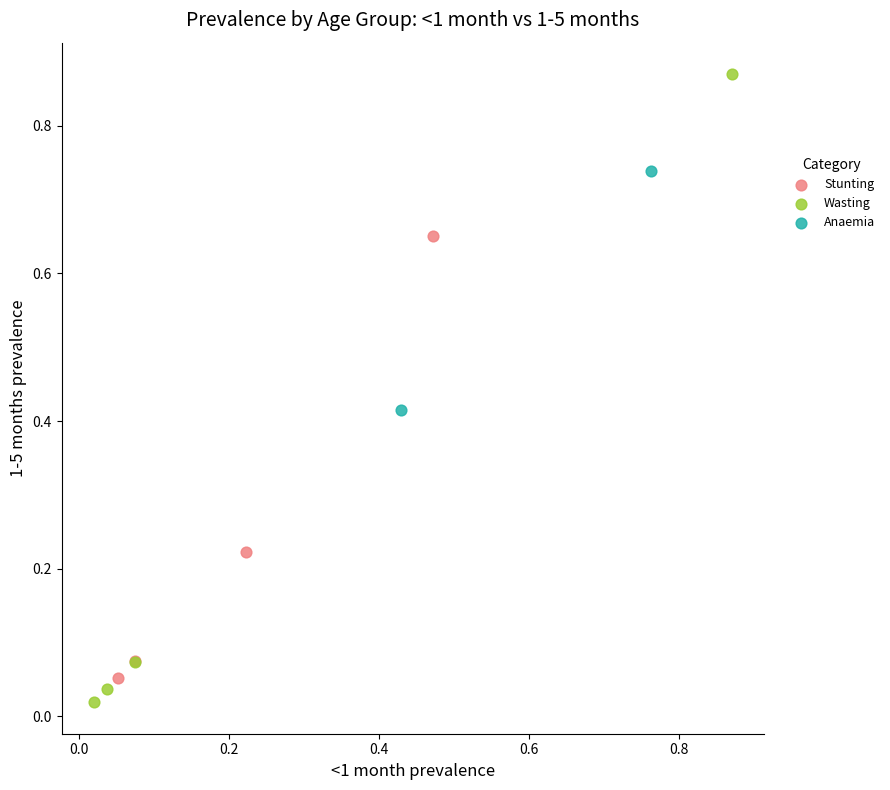

Which series reaches the minimum Y coordinate?

Wasting